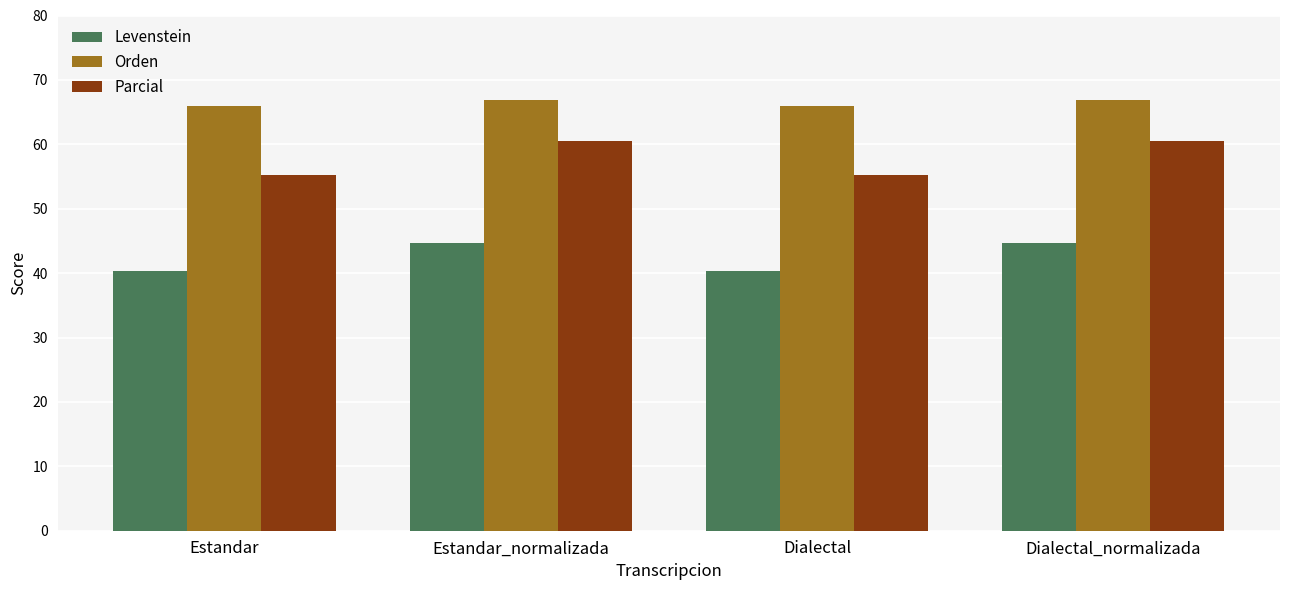

List the series in order of their peak value, lowest first.

Levenstein, Parcial, Orden